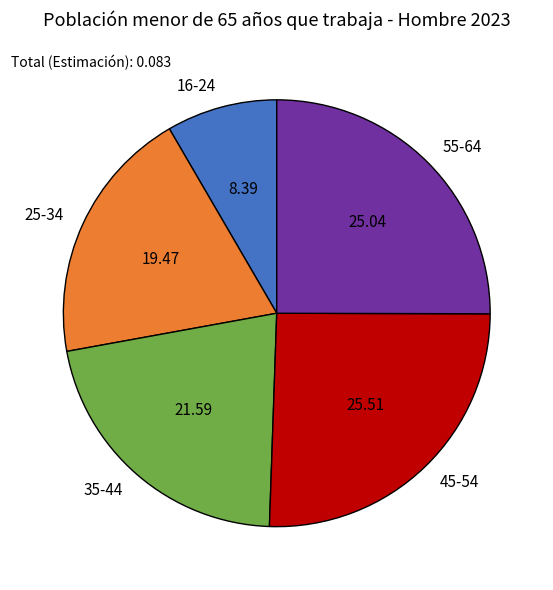

Which slice is the smallest?

16-24